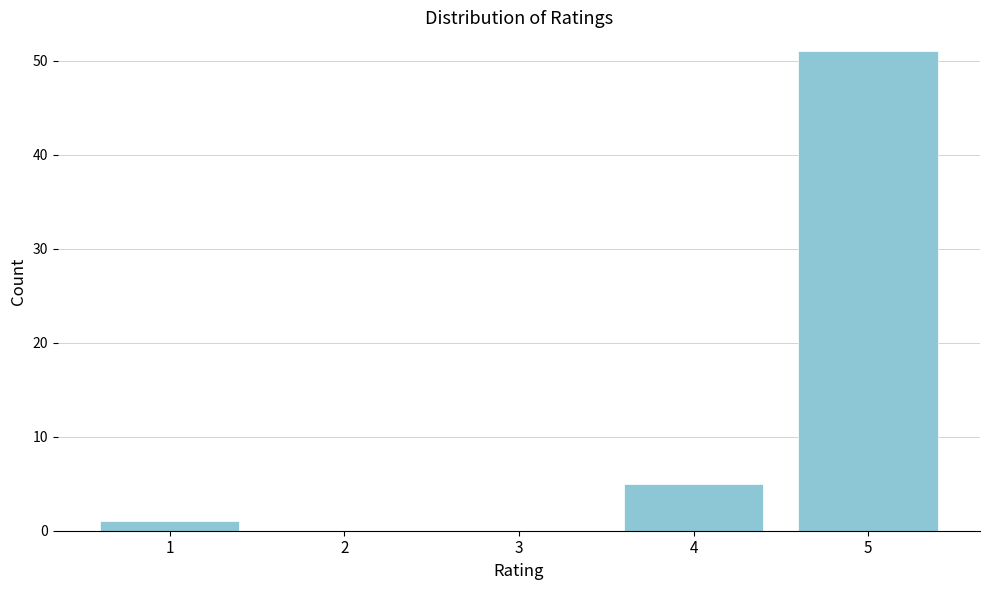

Reading left to right, what are all the values shown in this chart?

1=1	2=0	3=0	4=5	5=51